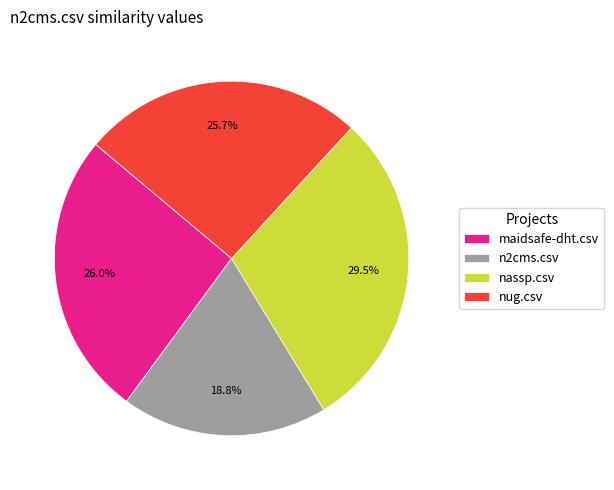

What is the smallest slice in the pie chart?

n2cms.csv